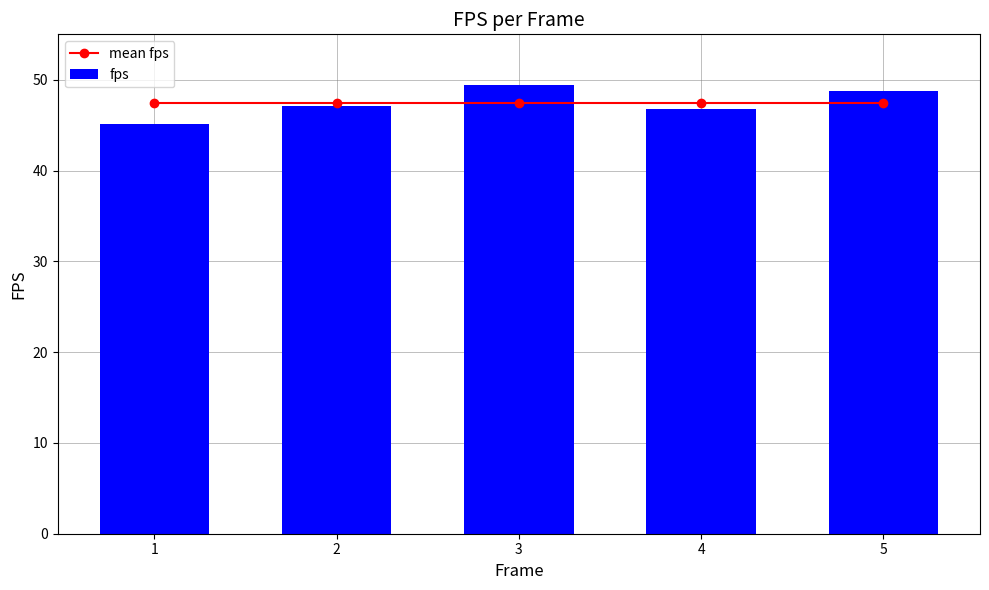

What is the total value across all series at 5?

96.2